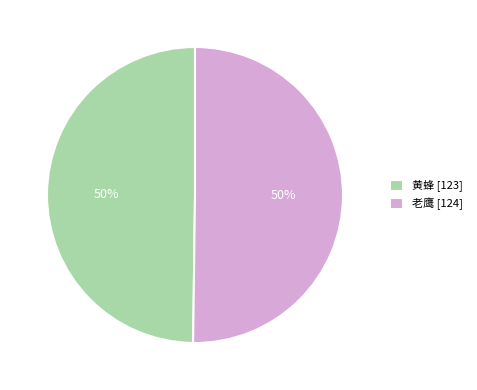

Is it true that 黄蜂 is 60% of the pie?

False